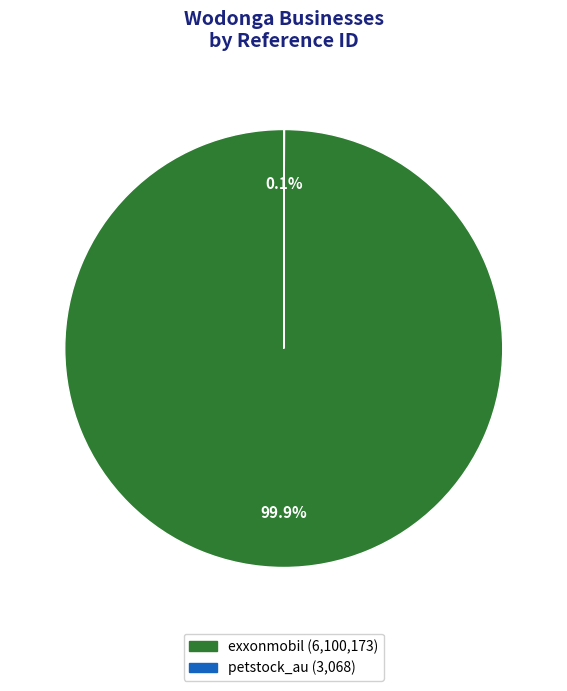

To the nearest percent, what is the difference between the largest and smallest slice percentages?

100%